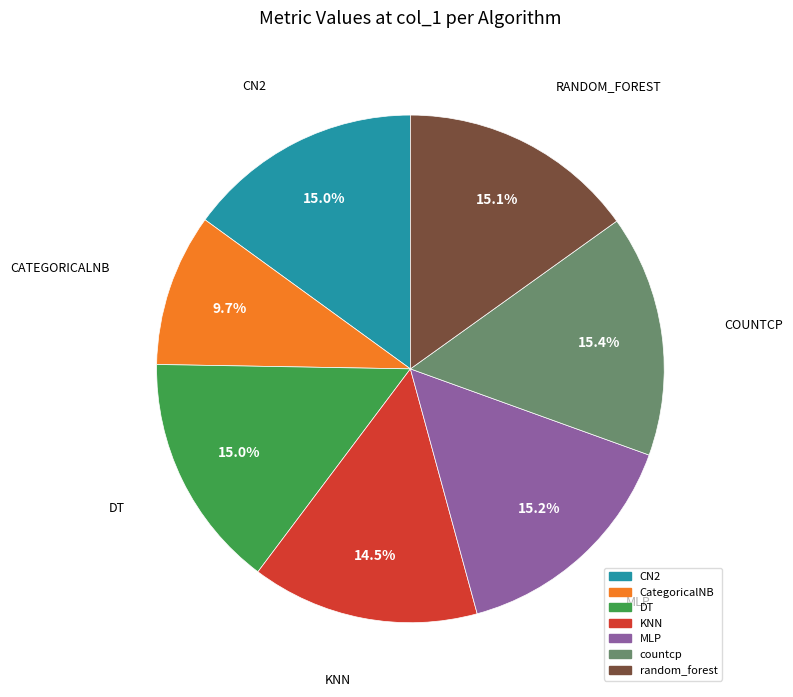

Count the number of slices in the pie.

7